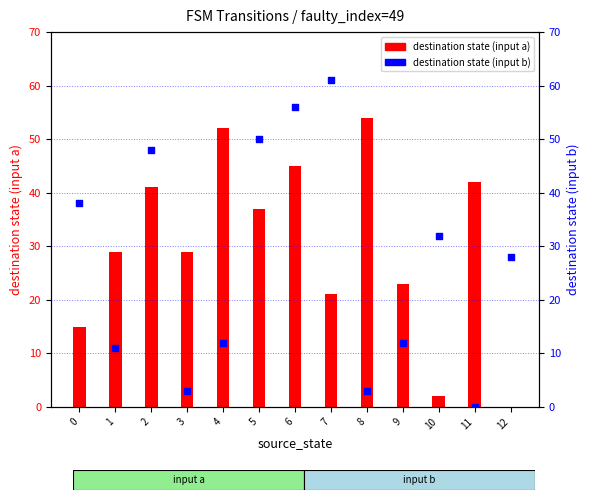

Is the value of destination (input a) at 11 greater than the value of destination (input b) at 11?

Yes